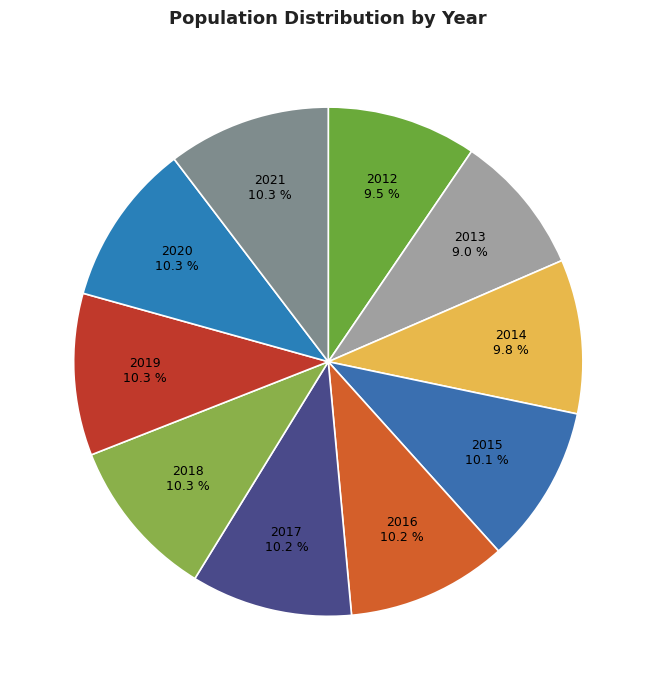

How many slices are in this pie chart?

10